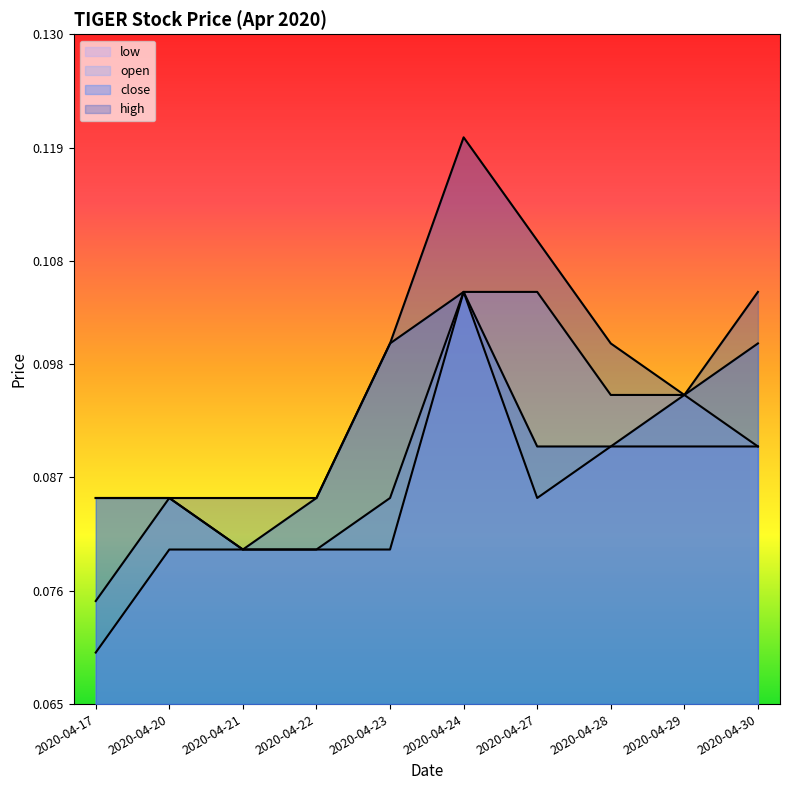

True or false: open and low cross at least once.

False